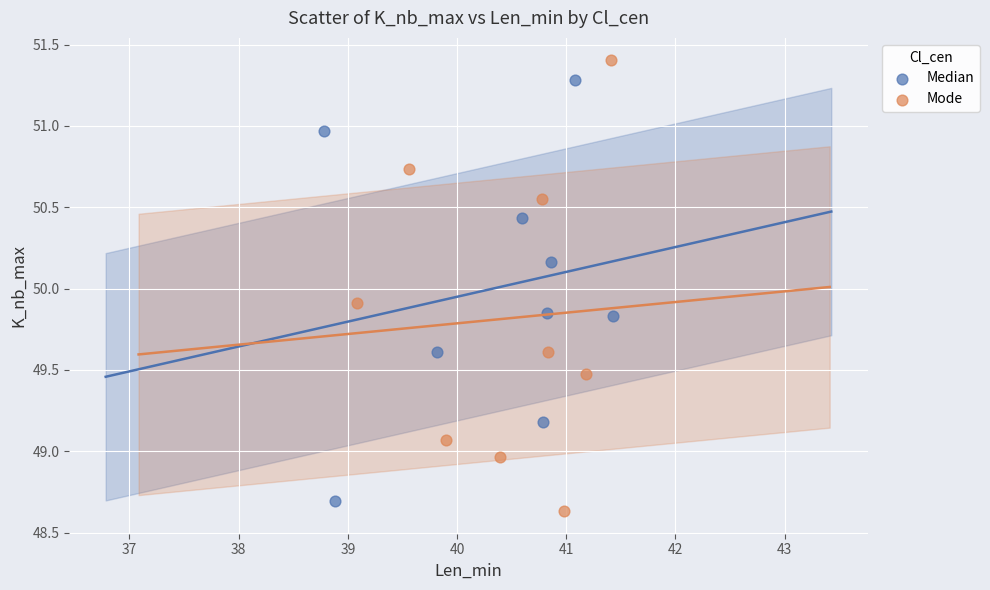

Which series reaches the maximum Y coordinate?

Mode